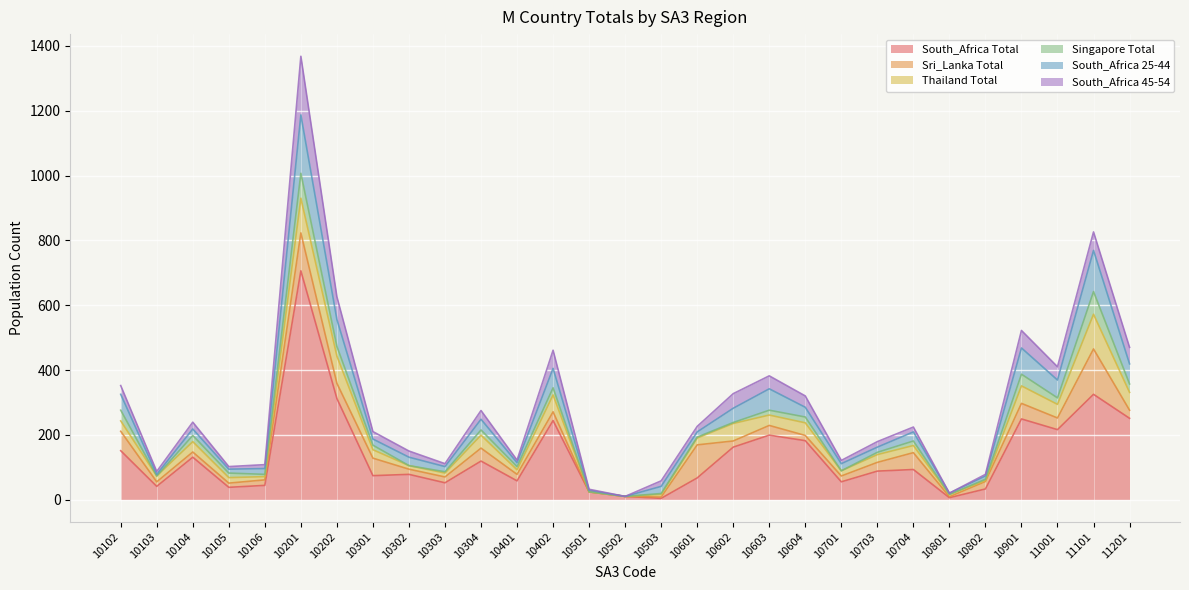

How many lines are shown in the chart?

6